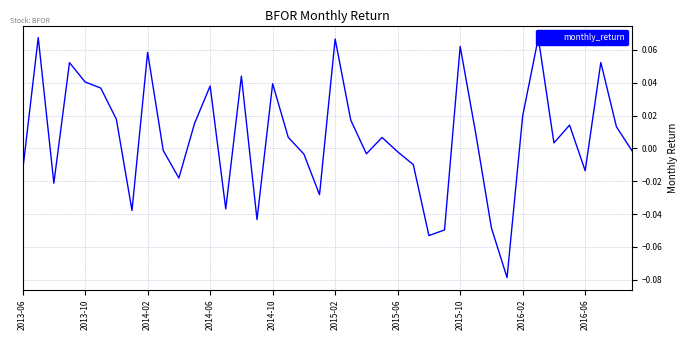

True or false: the data has more than 2 interior local peaks.

True